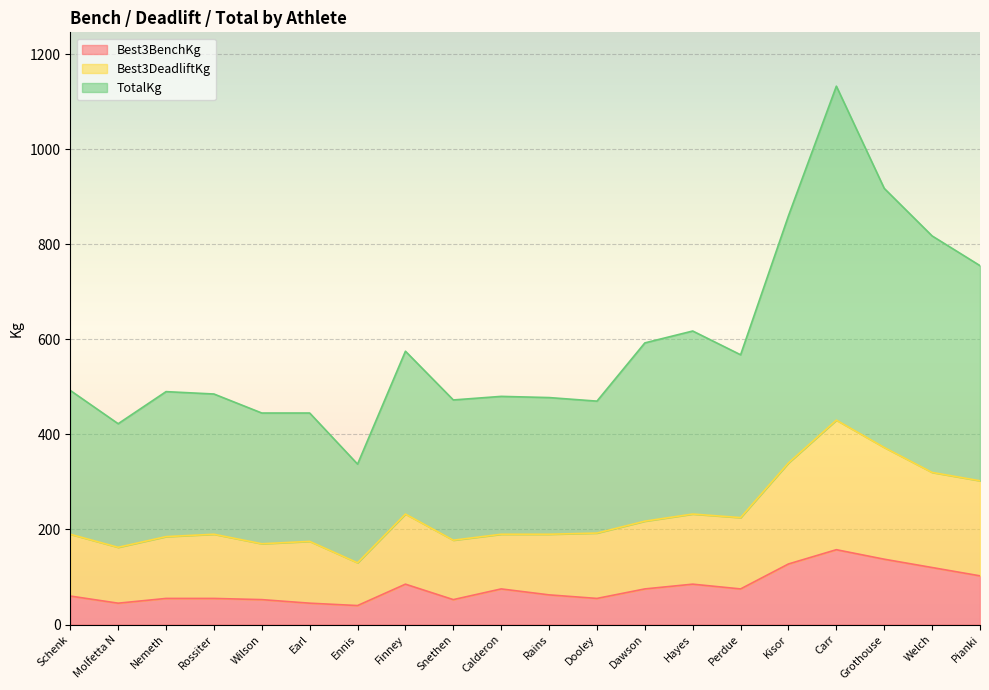

Which series changed the most between Schenk and Ennis?

TotalKg